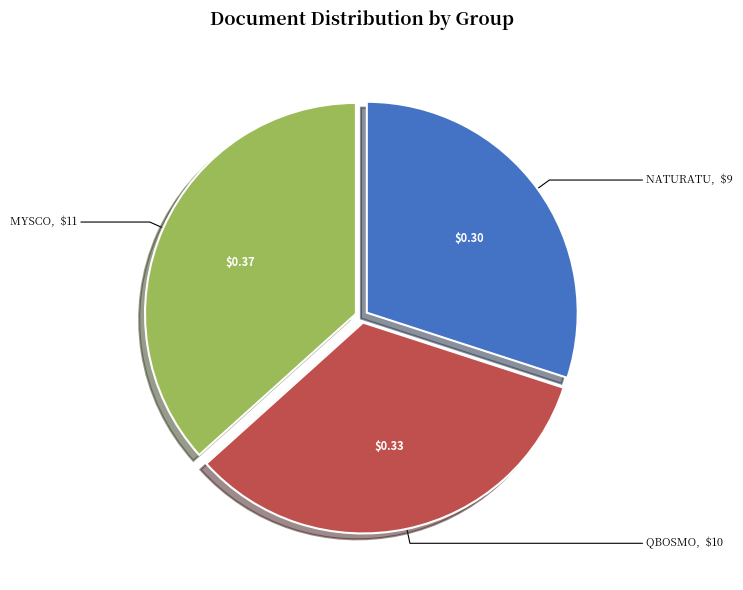

Is there a majority slice in this chart?

No